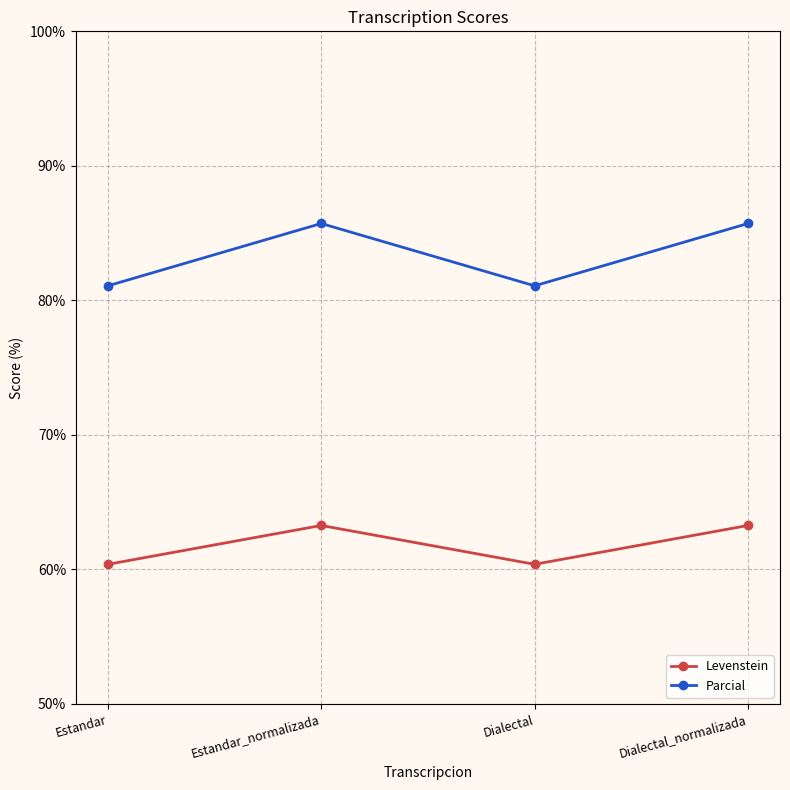

Rank the series by their average value, from highest to lowest.

Parcial, Levenstein